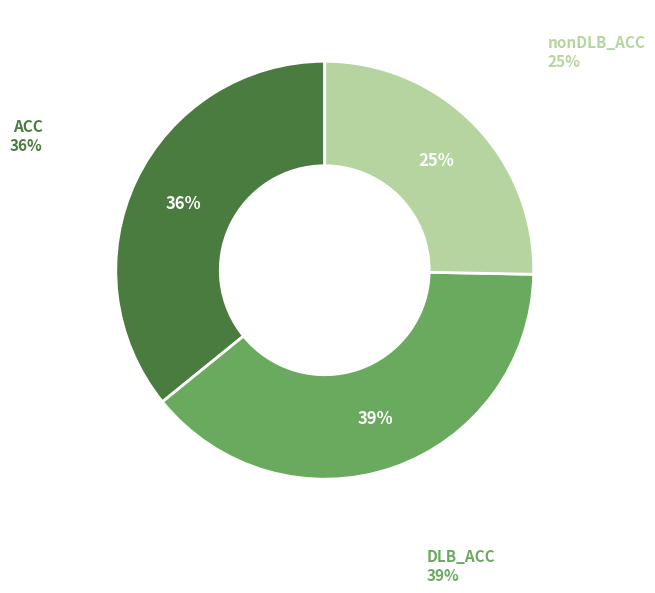

Which category has the biggest portion of the pie?

DLB_ACC